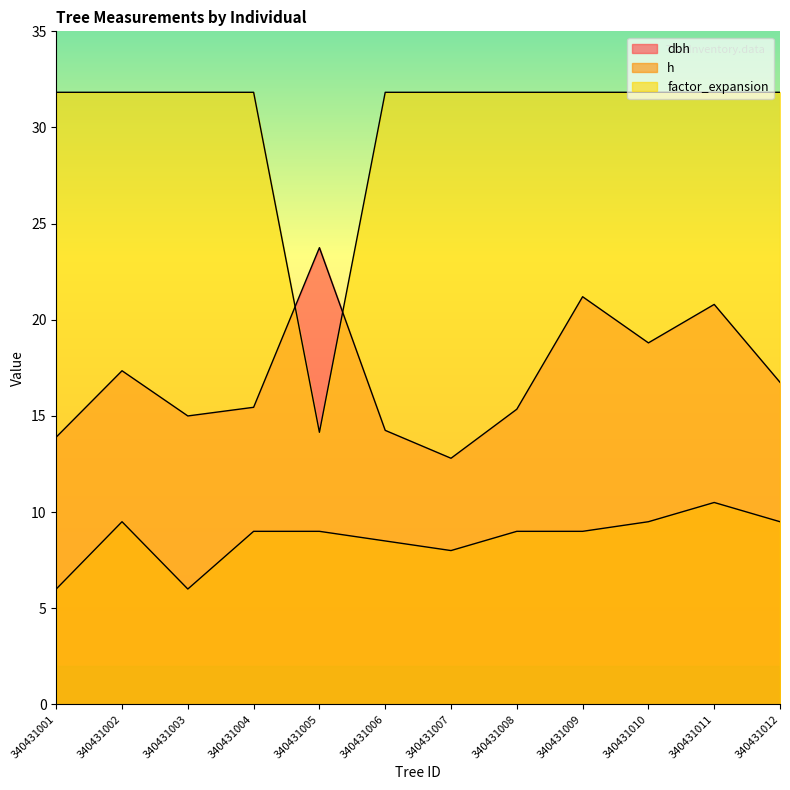

The value of h at 340431005 is 14.0. True or false?

False